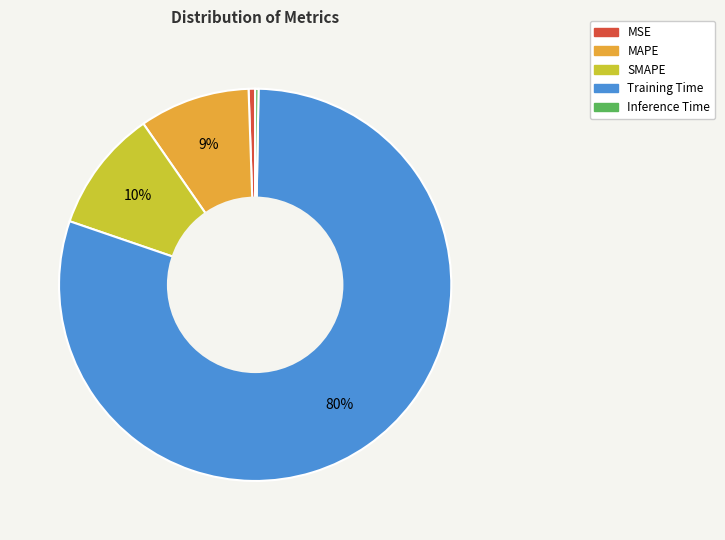

To the nearest percent, what is the difference between the largest and smallest slice percentages?

80%